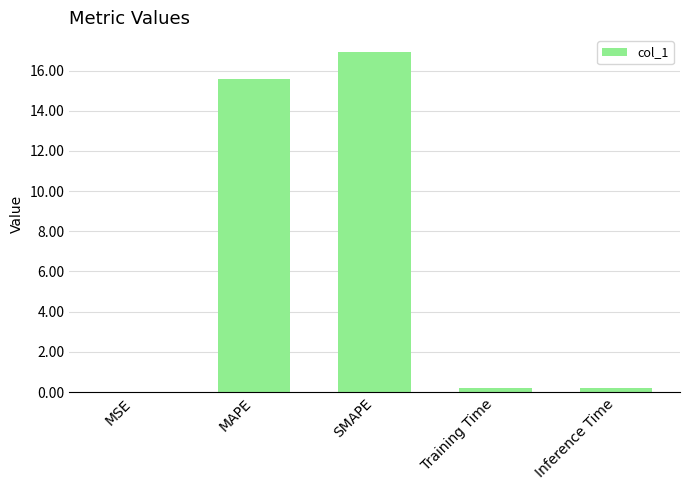

Between MAPE and SMAPE, which is larger?

SMAPE